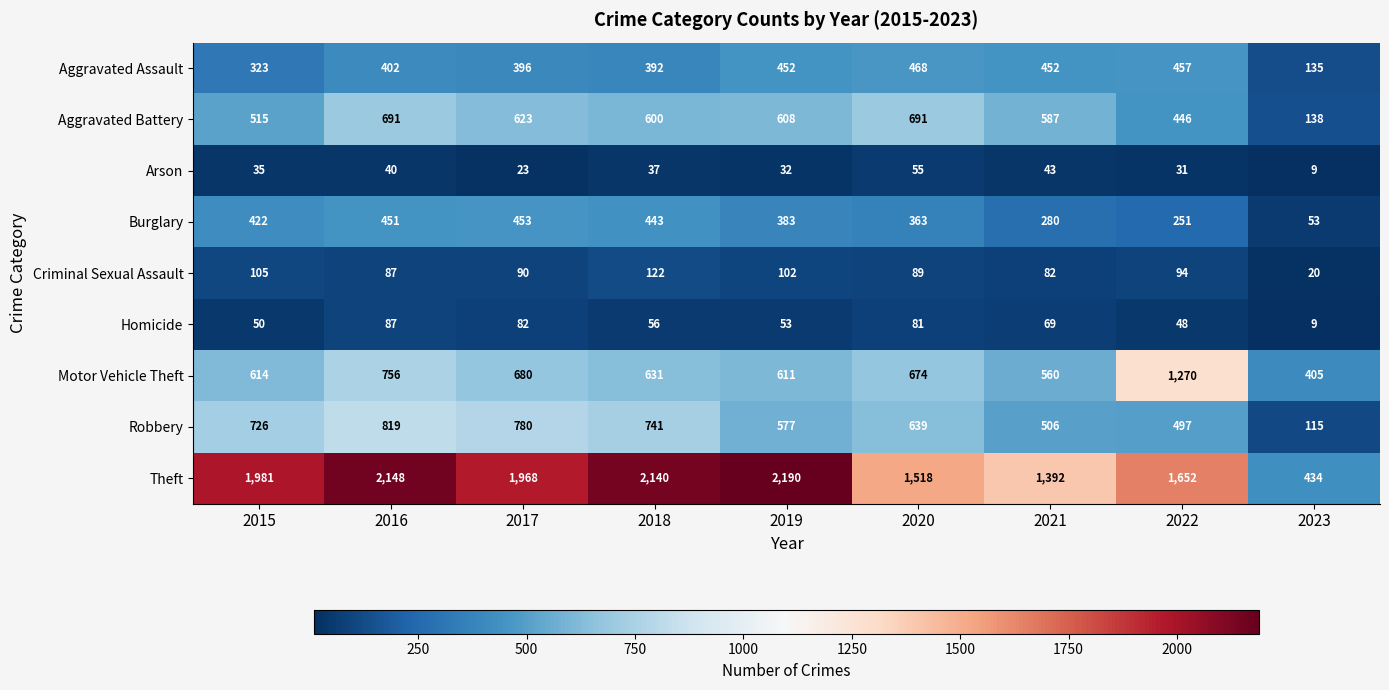

Rank the series by their maximum value, from highest to lowest.

Theft, Motor Vehicle Theft, Robbery, Aggravated Battery, Aggravated Assault, Burglary, Criminal Sexual Assault, Homicide, Arson